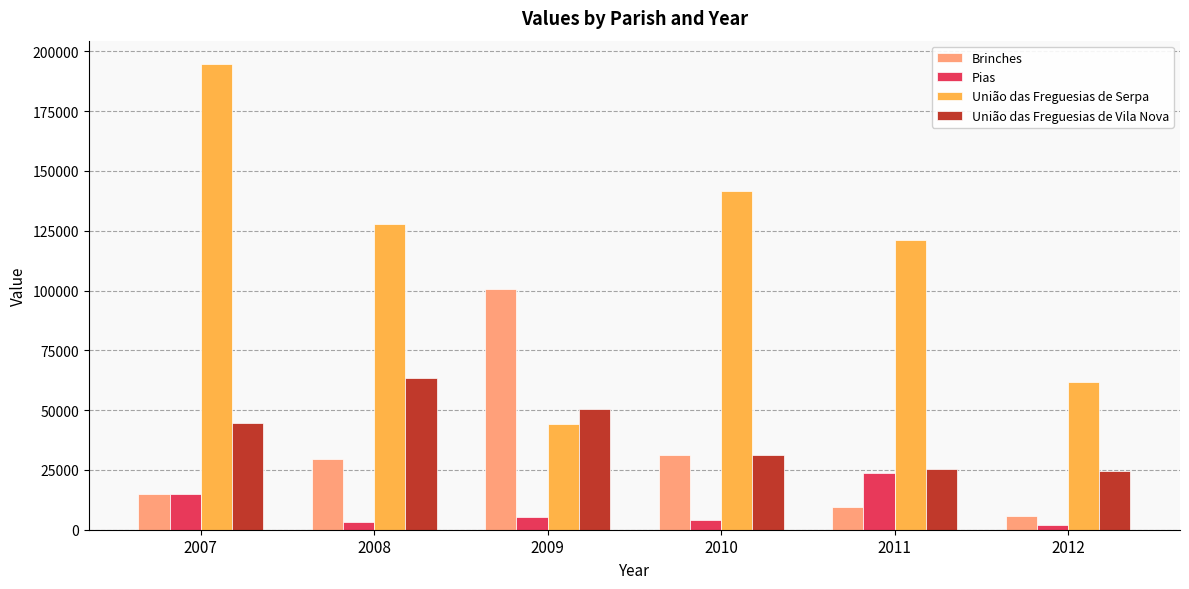

Between 2009 and 2012, which series saw the biggest shift?

Brinches